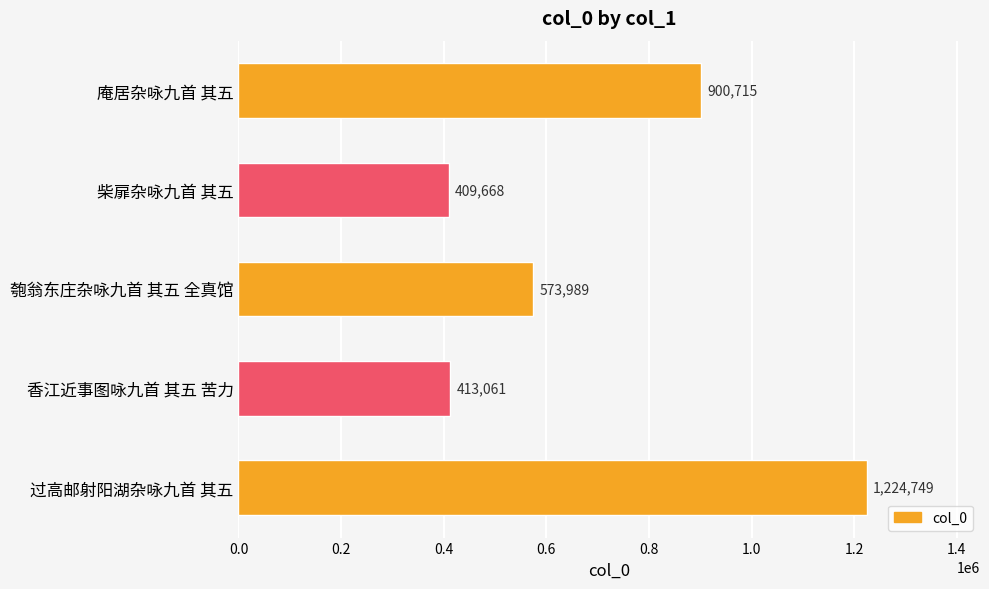

What is the maximum value shown in the chart?

1224749